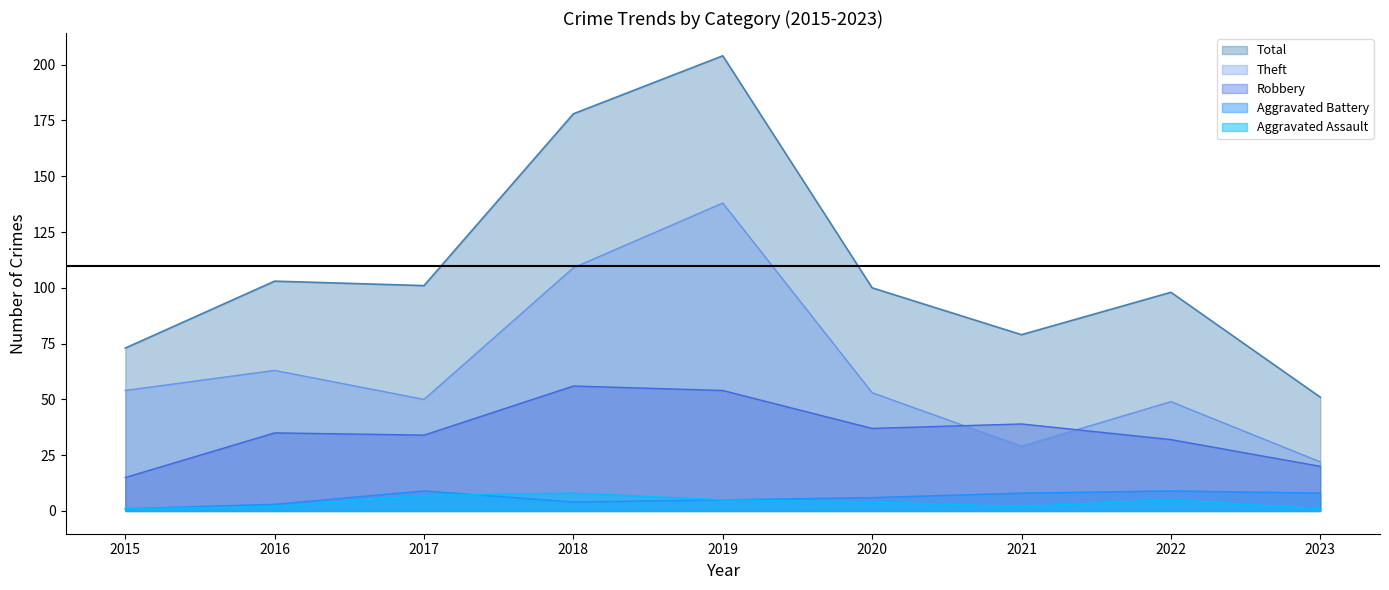

True or false: Aggravated Battery and Robbery cross at least once.

False